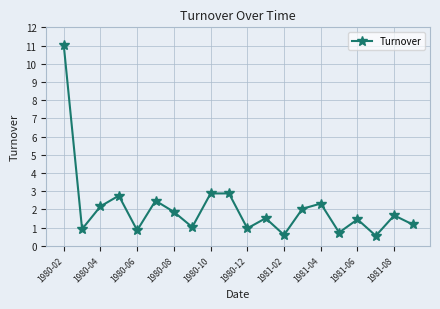

What is the greatest value displayed?

11.0